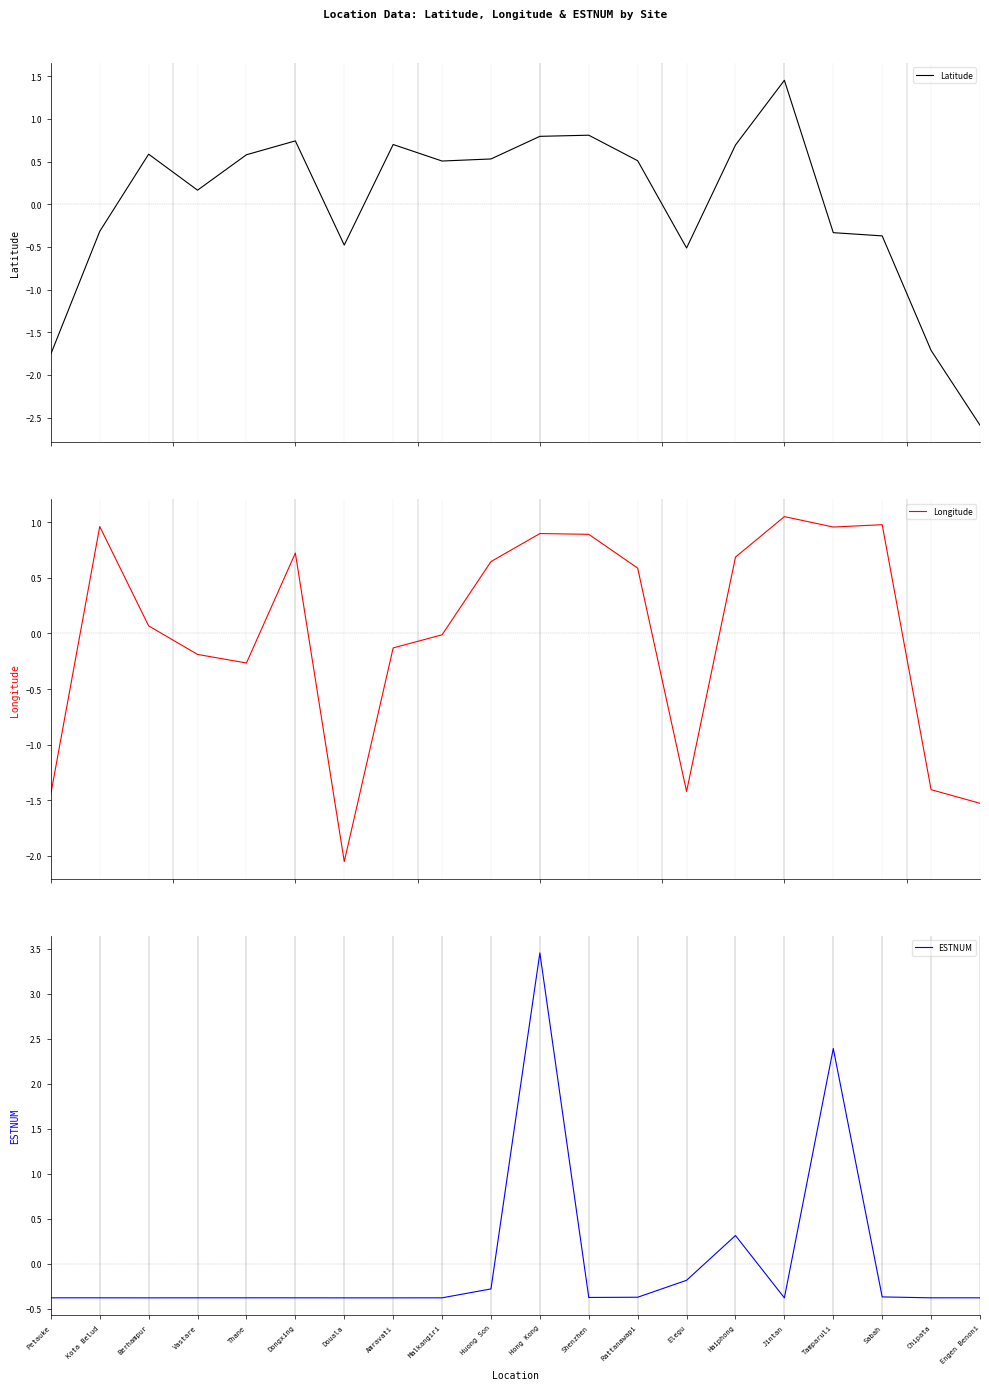

Reading left to right, transcribe all the data shown in this chart.

Latitude: -1.8	-0.3	0.6	0.2	0.6	0.7	-0.5	0.7	0.5	0.5	0.8	0.8	0.5	-0.5	0.7	1.5	-0.3	-0.4	-1.7	-2.6
Longitude: -1.4	1.0	0.1	-0.2	-0.3	0.7	-2.1	-0.1	-0.0	0.6	0.9	0.9	0.6	-1.4	0.7	1.1	1.0	1.0	-1.4	-1.5
ESTNUM: -0.4	-0.4	-0.4	-0.4	-0.4	-0.4	-0.4	-0.4	-0.4	-0.3	3.5	-0.4	-0.4	-0.2	0.3	-0.4	2.4	-0.4	-0.4	-0.4